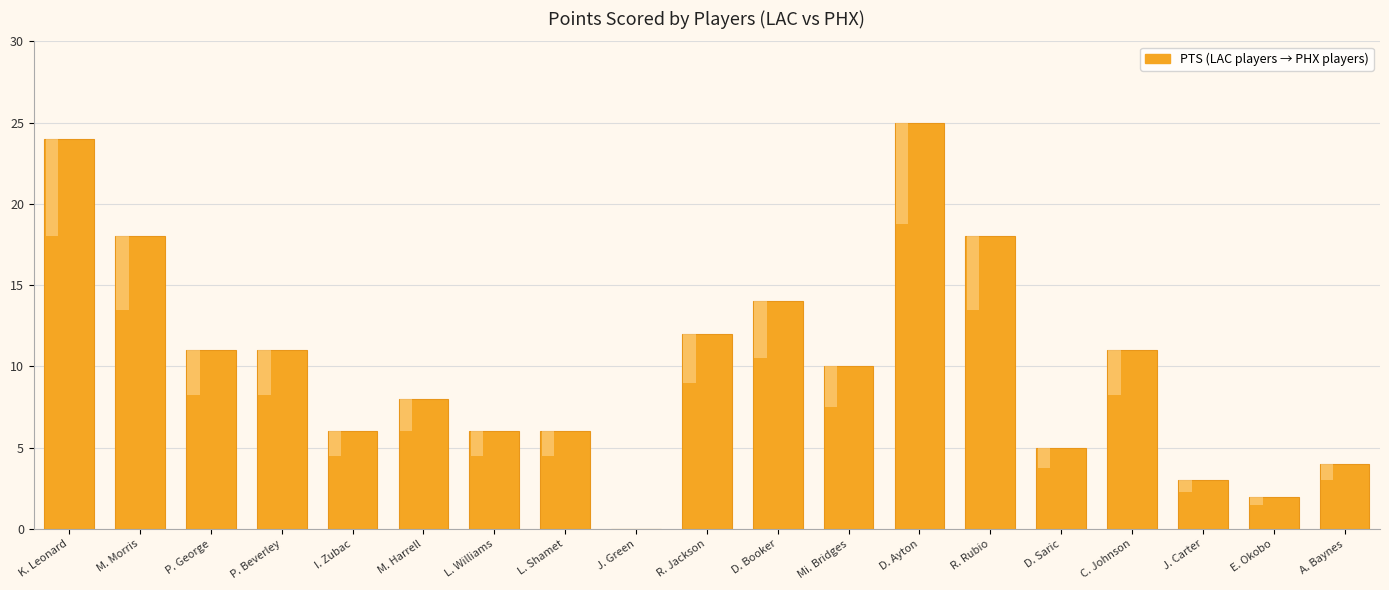

Reading left to right, extract all data points from this chart.

24	18	11	11	6	8	6	6	0	12	14	10	25	18	5	11	3	2	4